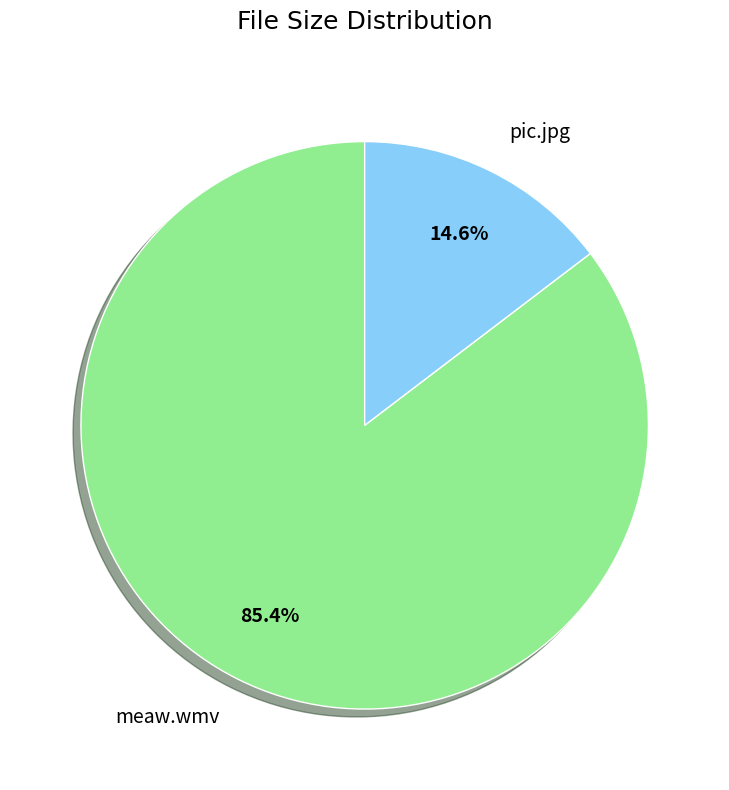

To the nearest percent, what is the difference between the pic.jpg and meaw.wmv slice percentages?

71%